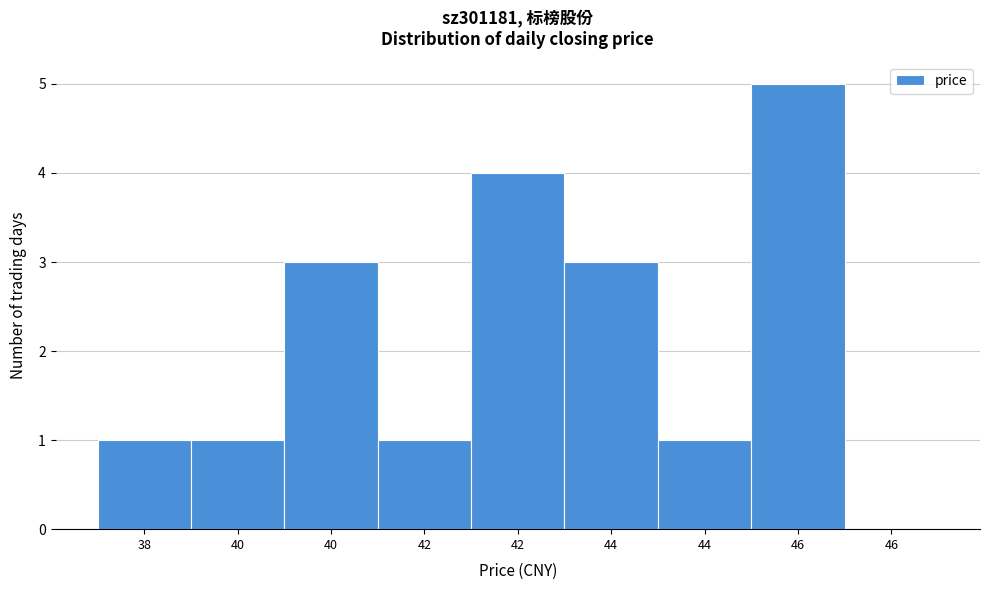

Are the bars horizontal?

No